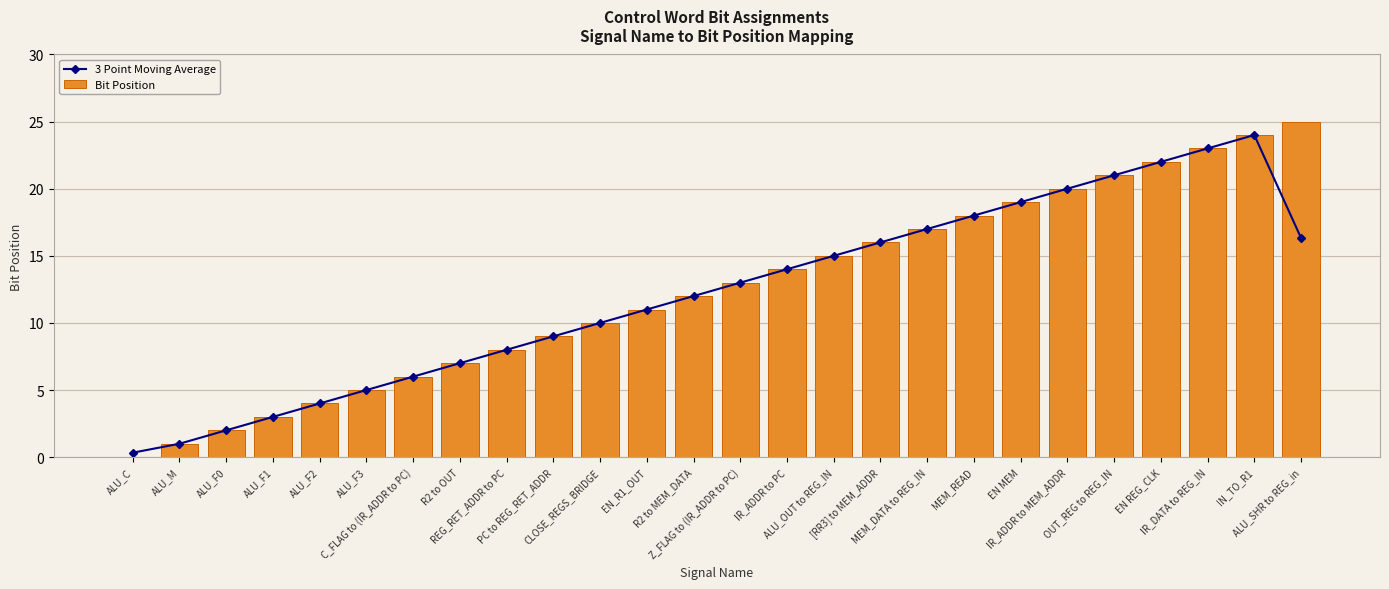

Which series has the widest spread of values?

Bit Position